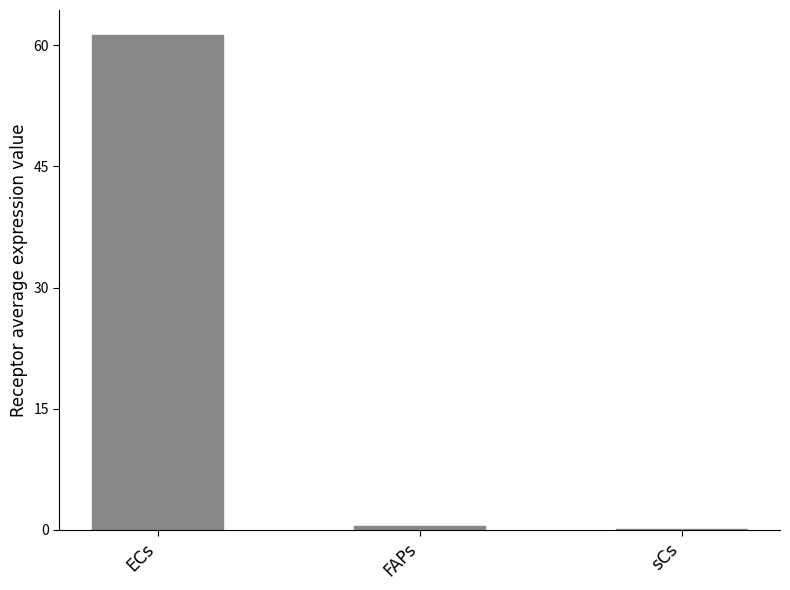

Which category has the highest value across all series?

ECs